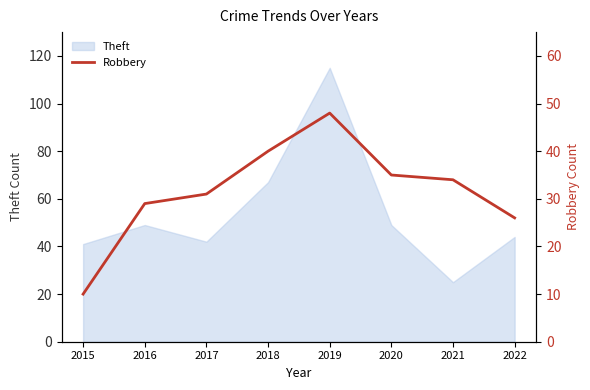

Which category has the lowest value in the Theft series?

2021